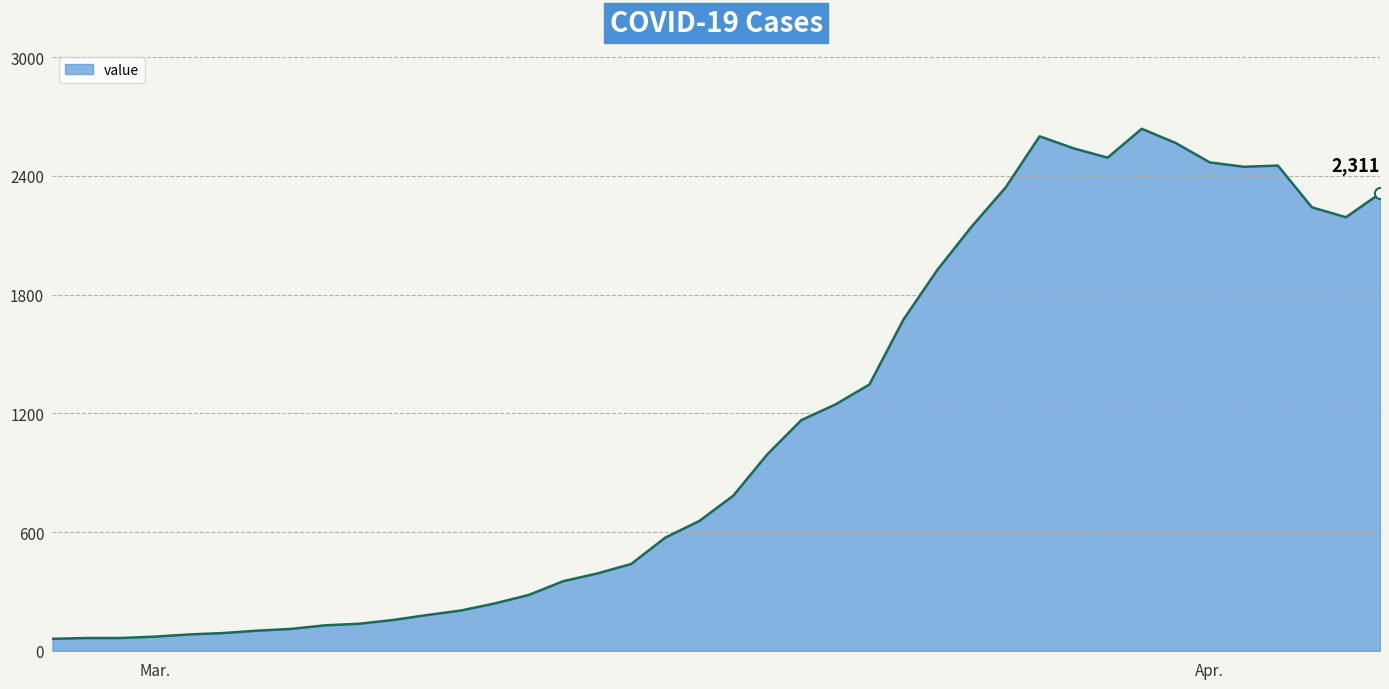

How many lines are shown in the chart?

1